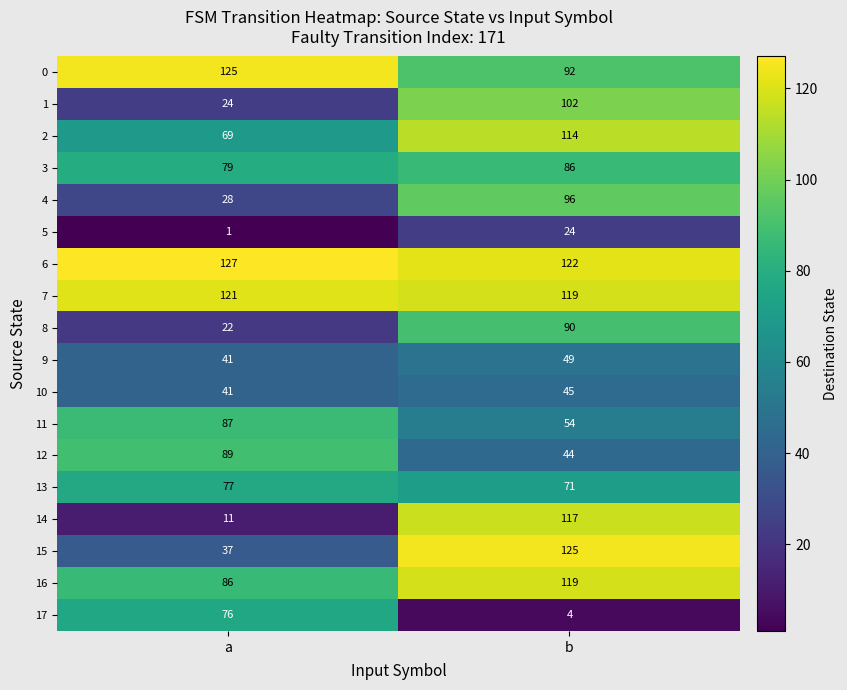

Which series has the largest total across all categories?

6